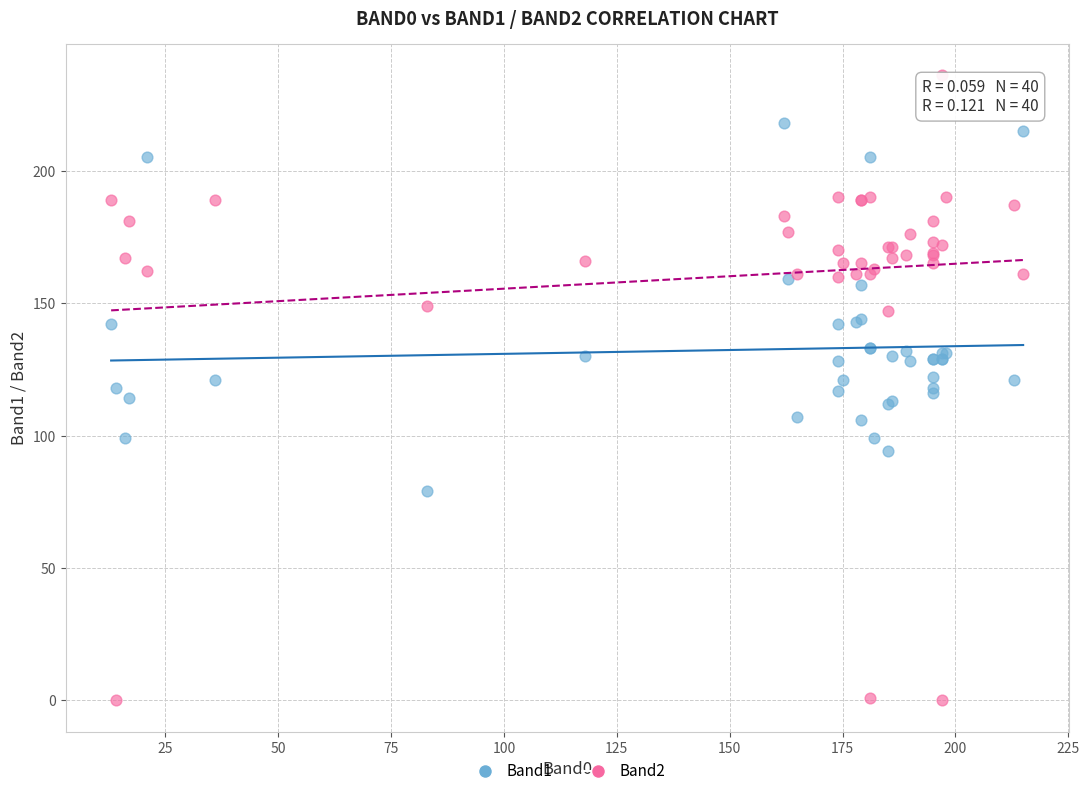

What is the X range (max minus min) for the scatter plot?

202